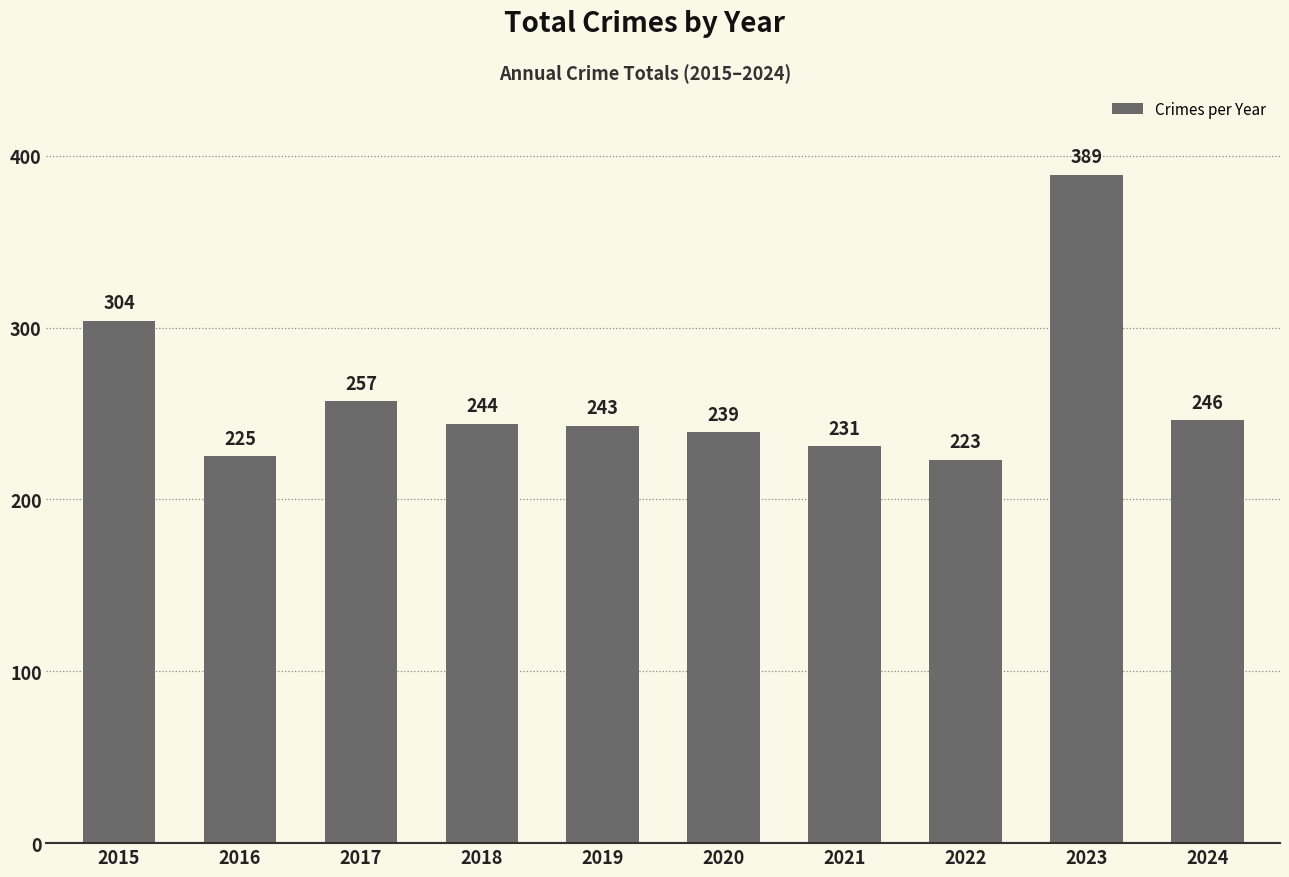

Which has a higher value, 2015 or 2018?

2015